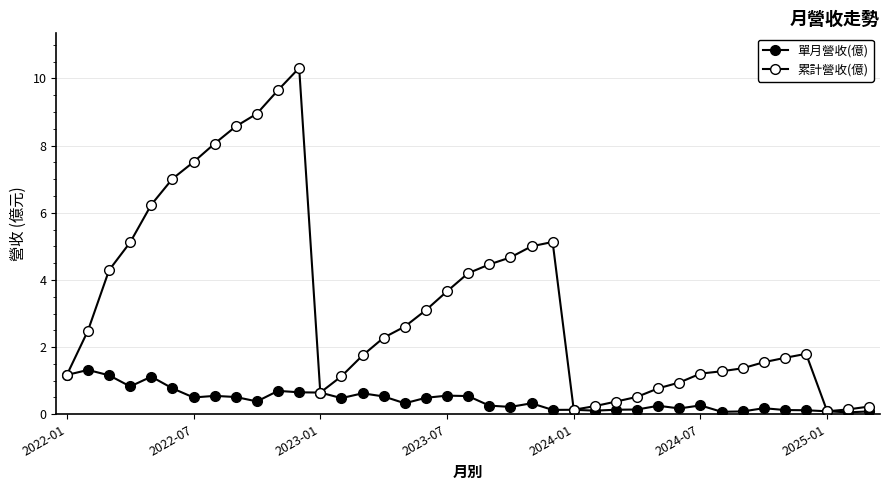

How many lines are shown in the chart?

2